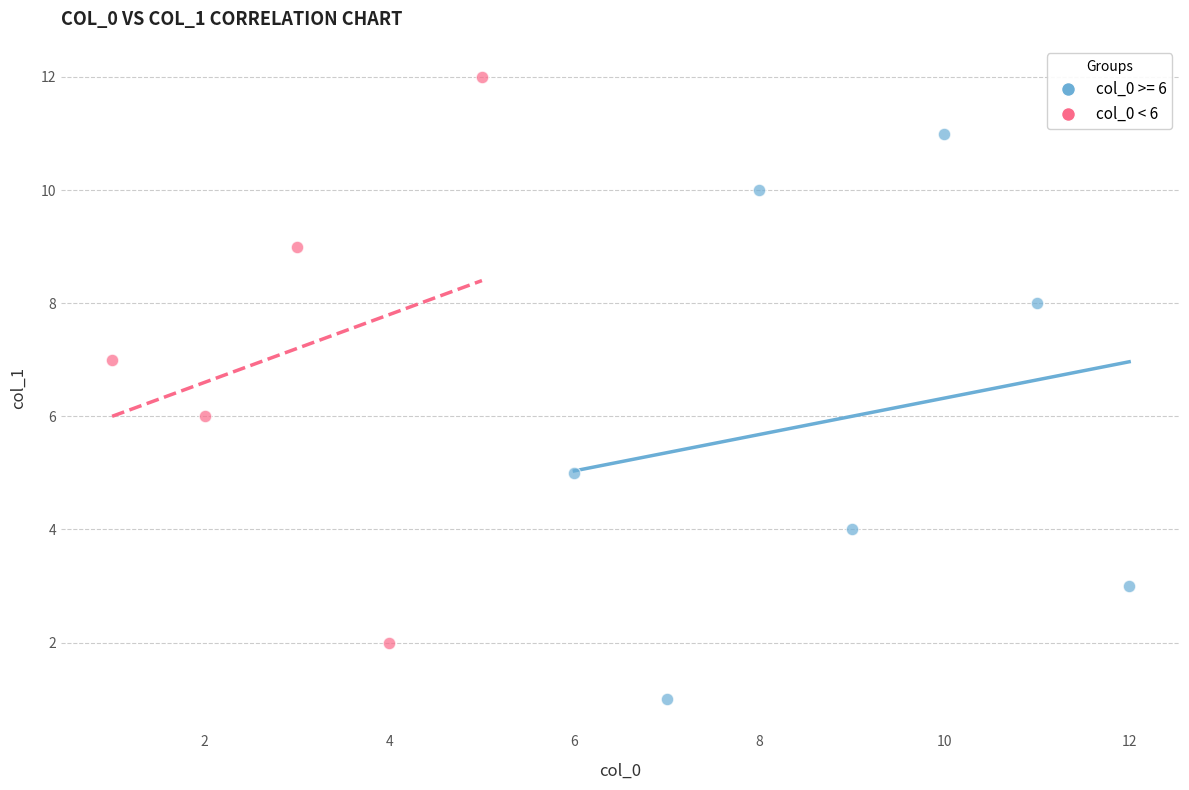

Which series reaches the minimum Y coordinate?

col_0 >= 6